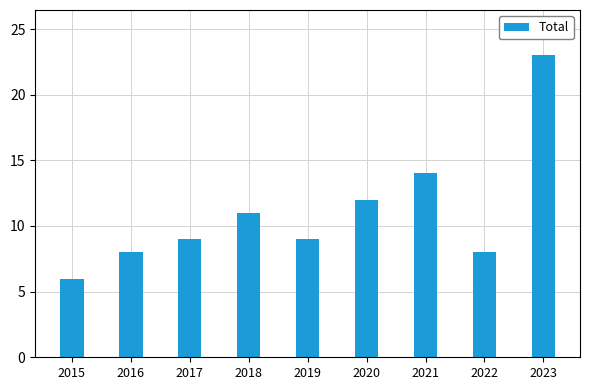

What is the smallest value displayed?

6